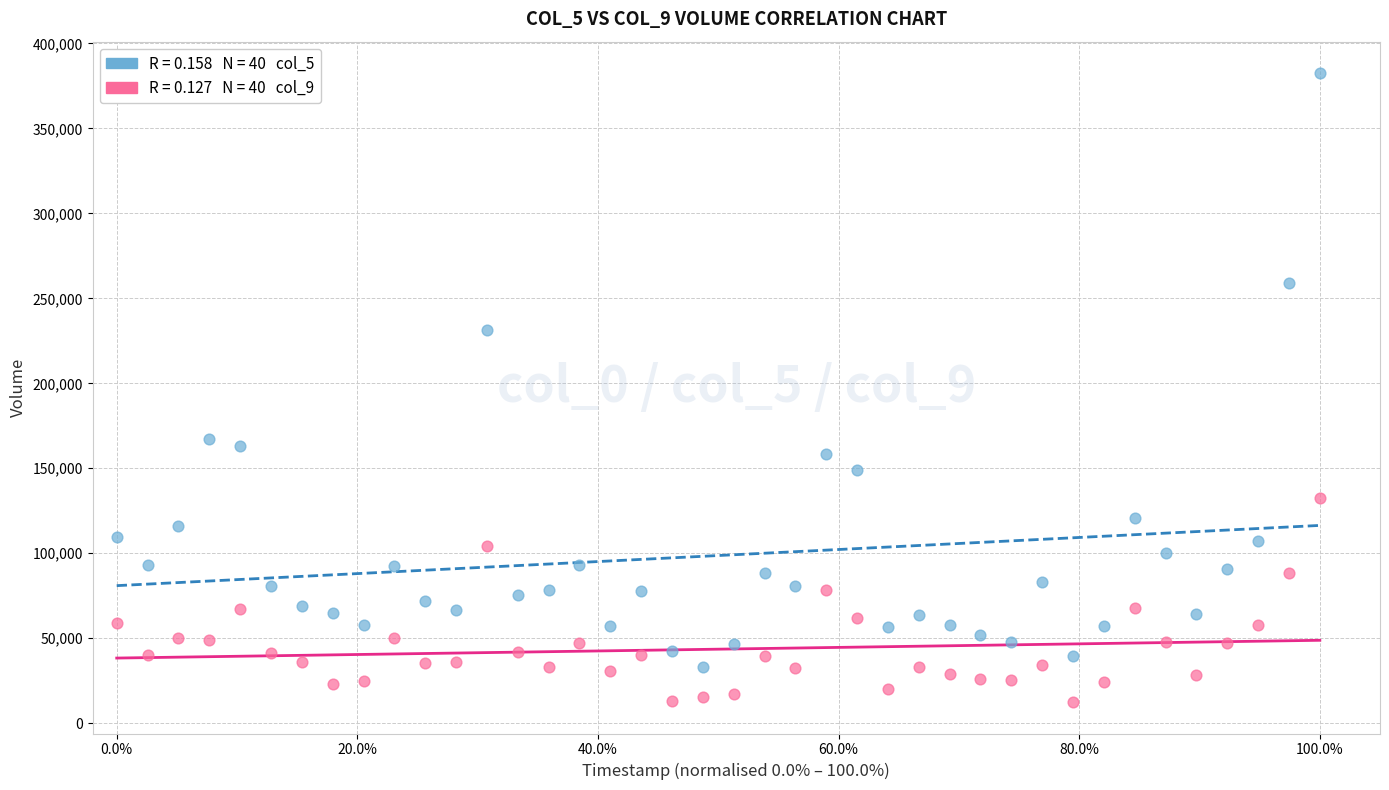

Across all data points, what is the range of X values (max minus min)?

1.0